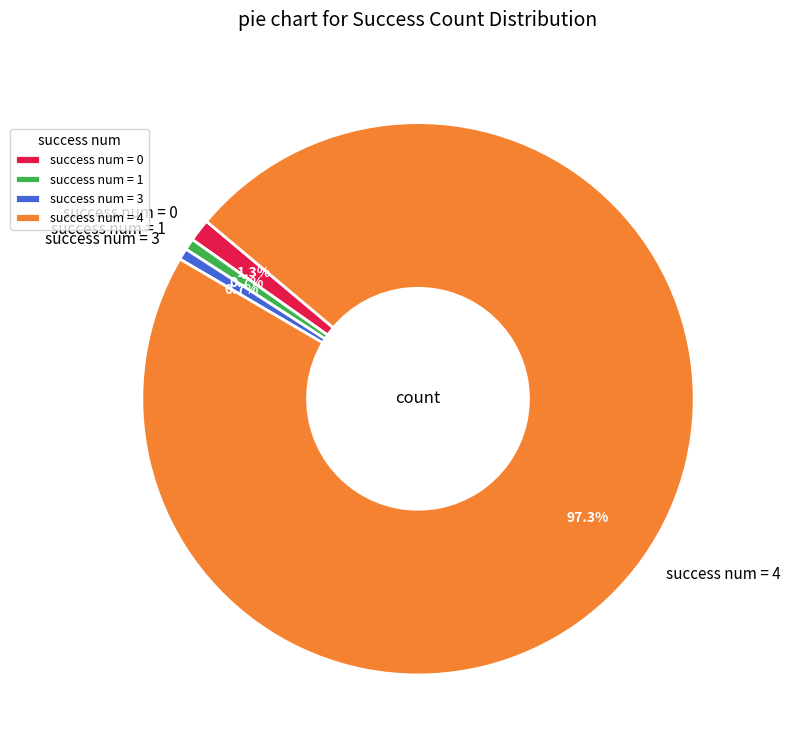

To the nearest percent, what is the average slice percentage?

25%